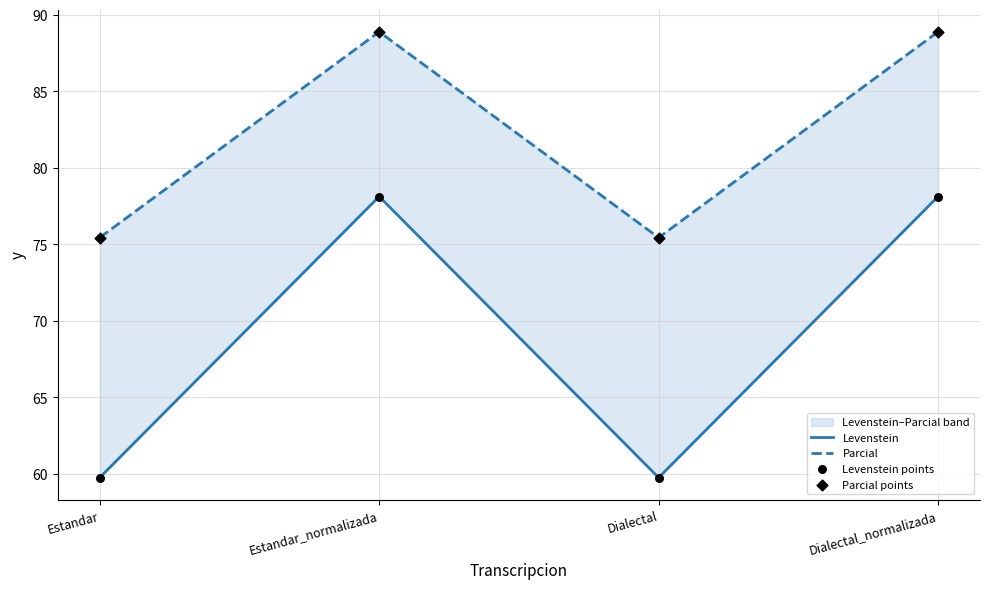

At how many categories does at least one series exceed 66?

4